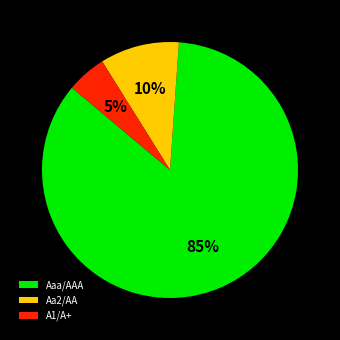

Do Aaa/AAA and Aa2/AA together represent more than half of the pie?

Yes